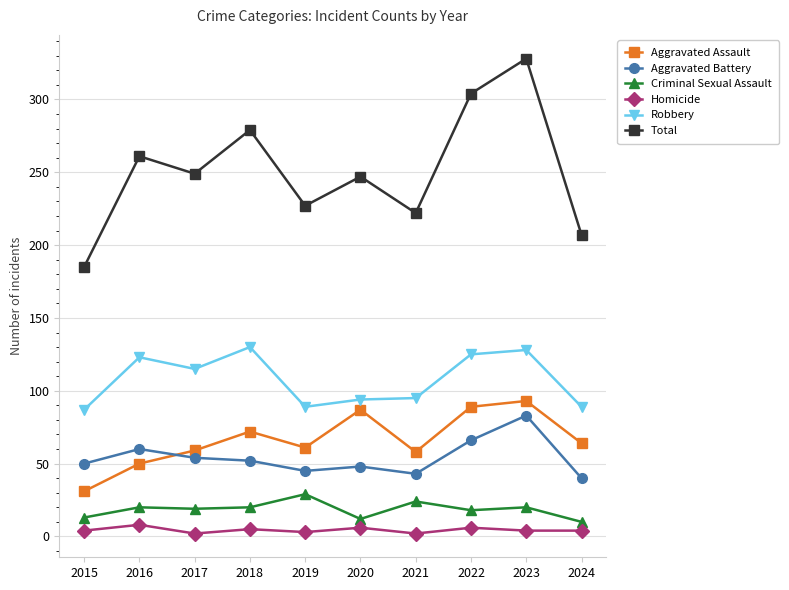

The value of Robbery at 2024 is 89. True or false?

True